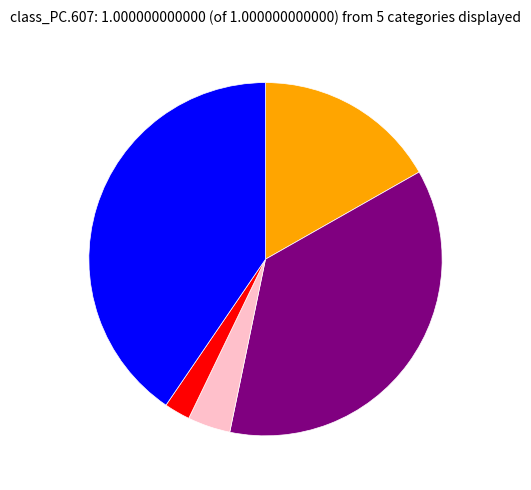

Is there a majority slice in this chart?

No